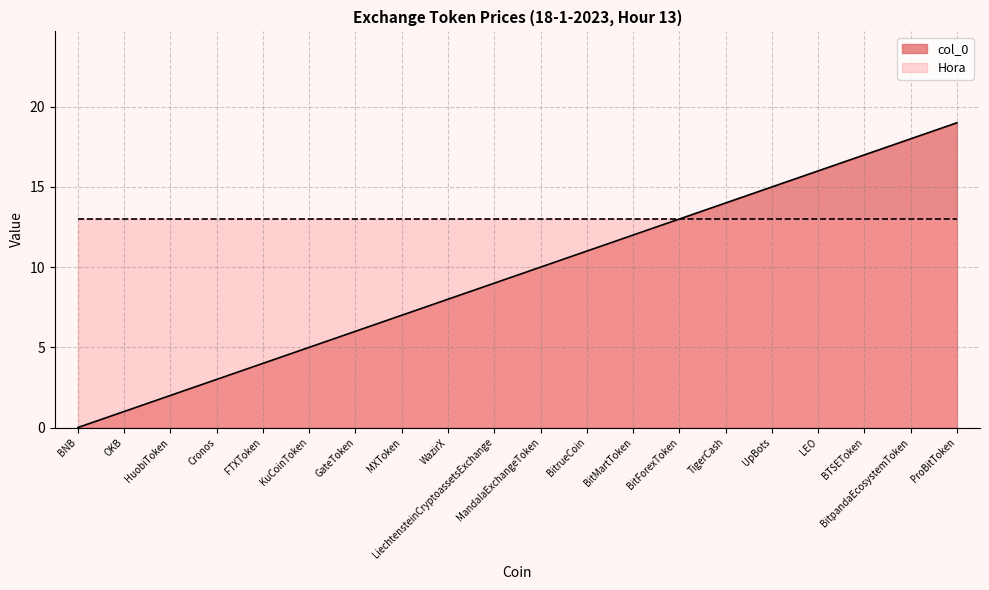

Which label corresponds to the smallest value in the chart?

BNB